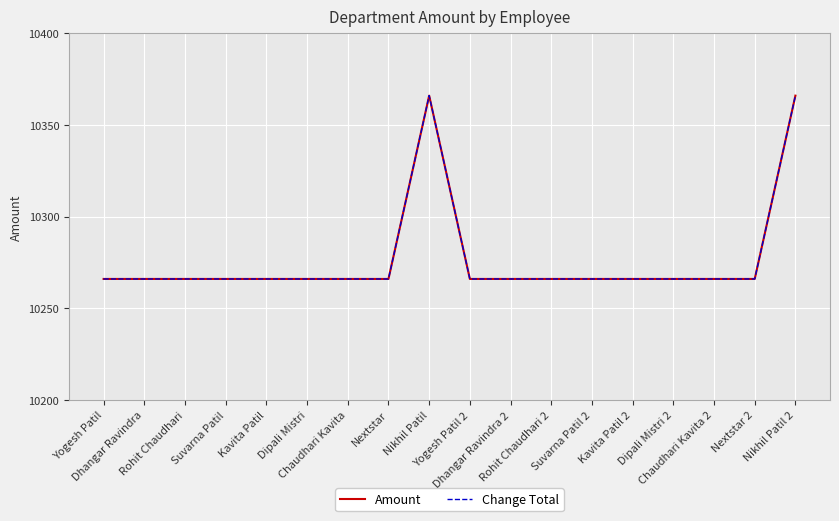

Does the chart have visible grid lines?

Yes